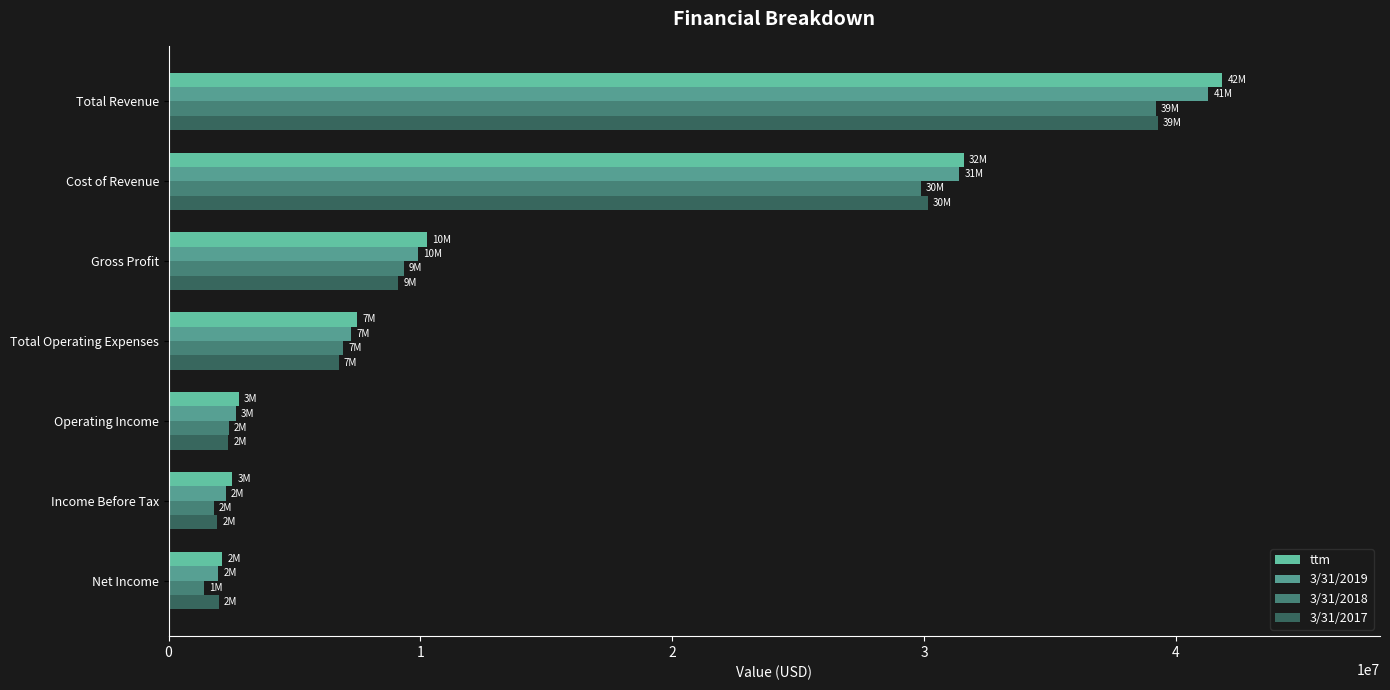

The value of ttm at Total Revenue is 41825000. True or false?

True